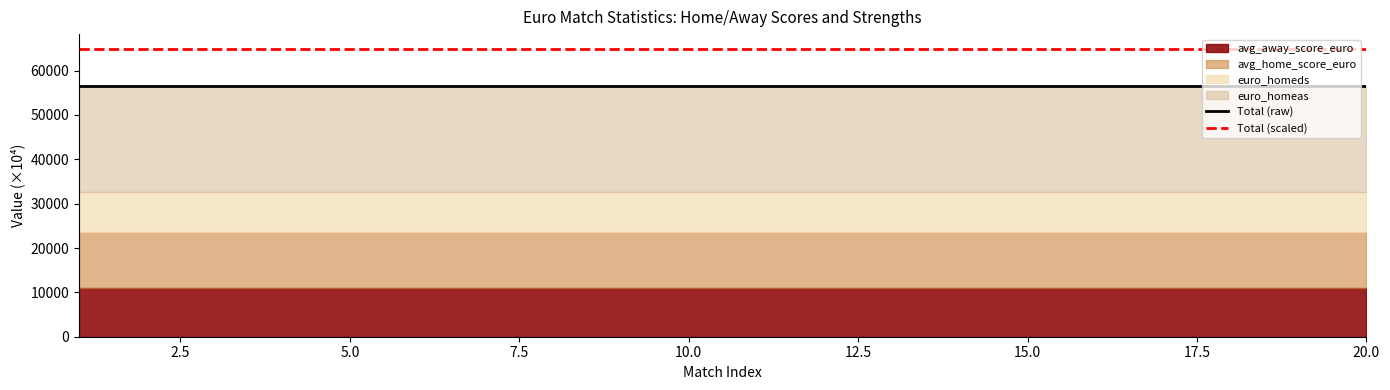

True or false: Total (scaled) has more than 0 points higher than both neighbors.

False